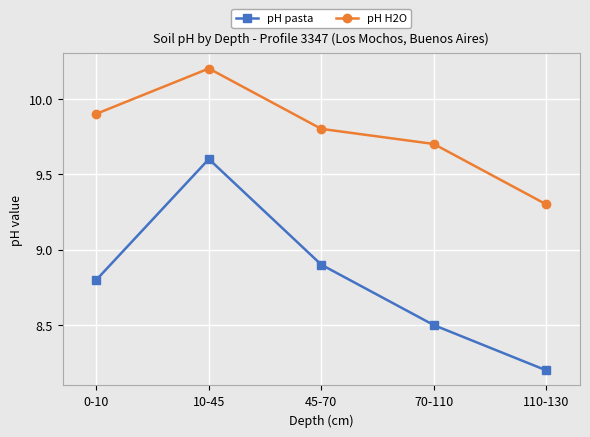

What position from the right is 70-110?

2